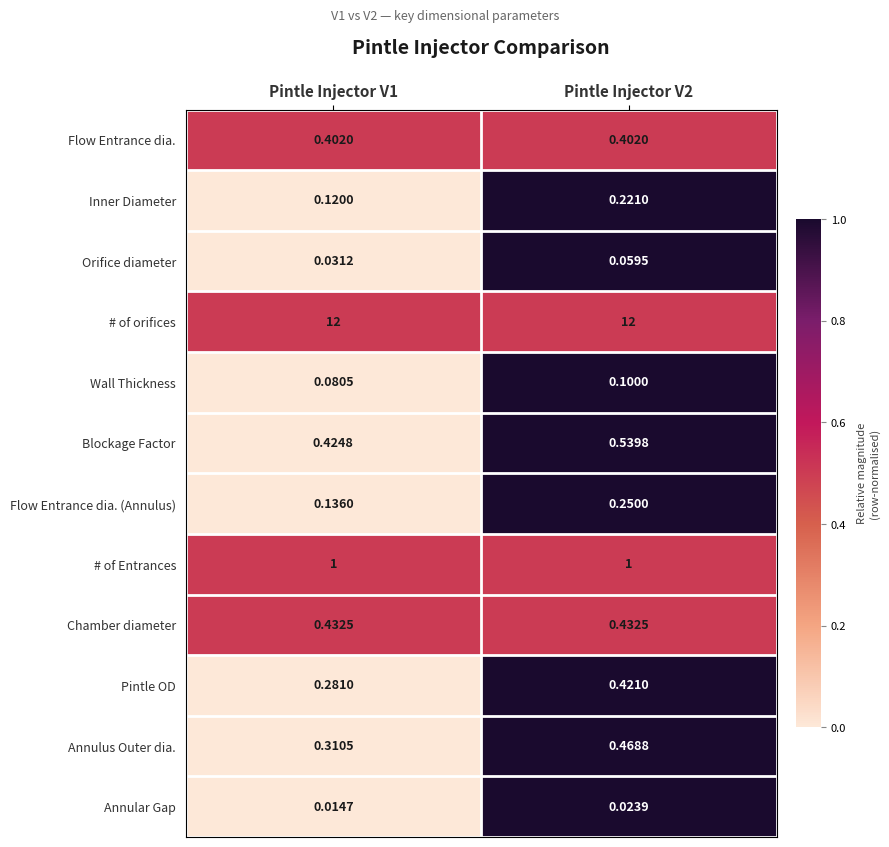

Between Pintle Injector V1 and Pintle Injector V2, which series saw the biggest shift?

Annulus Outer dia.